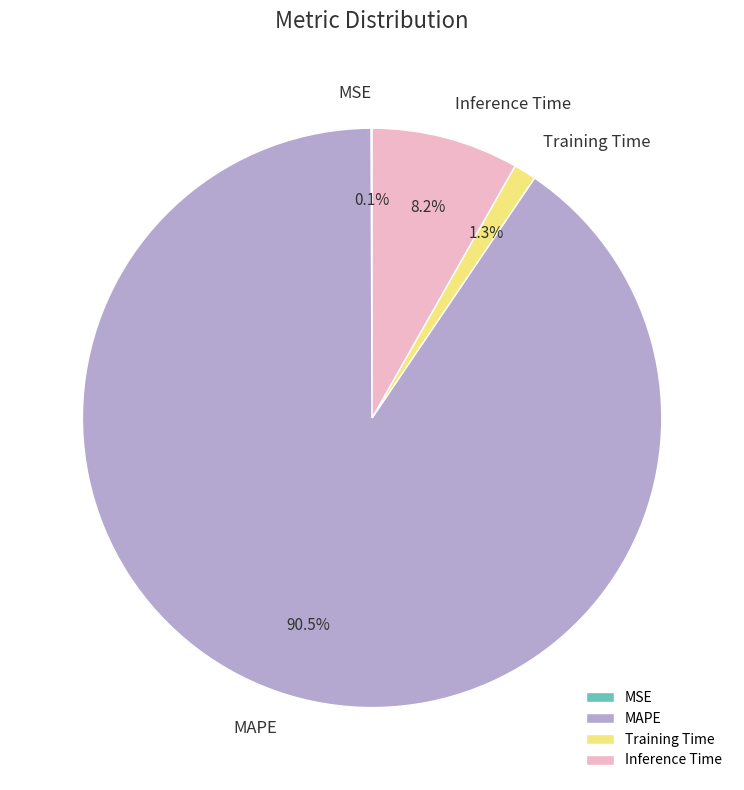

Which category has the biggest portion of the pie?

MAPE